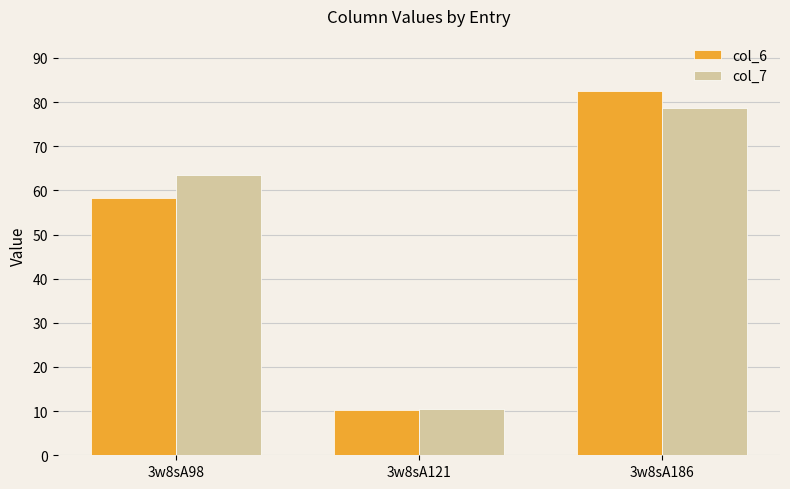

Rank the categories by col_6 value from highest to lowest.

3w8sA186, 3w8sA98, 3w8sA121